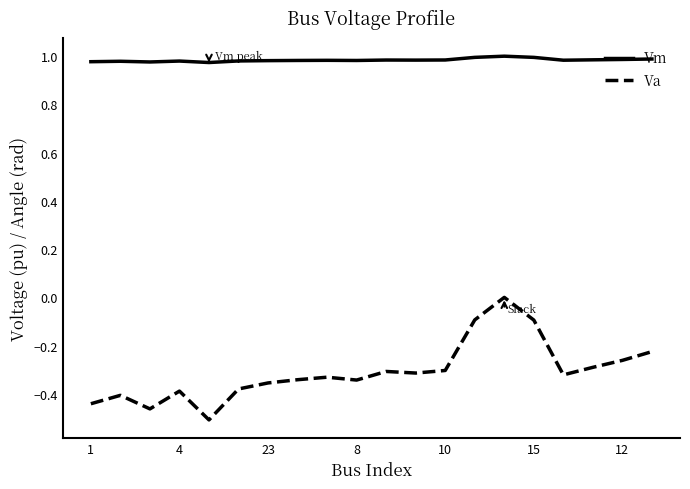

List the series in order of their overall mean, highest first.

Vm, Va